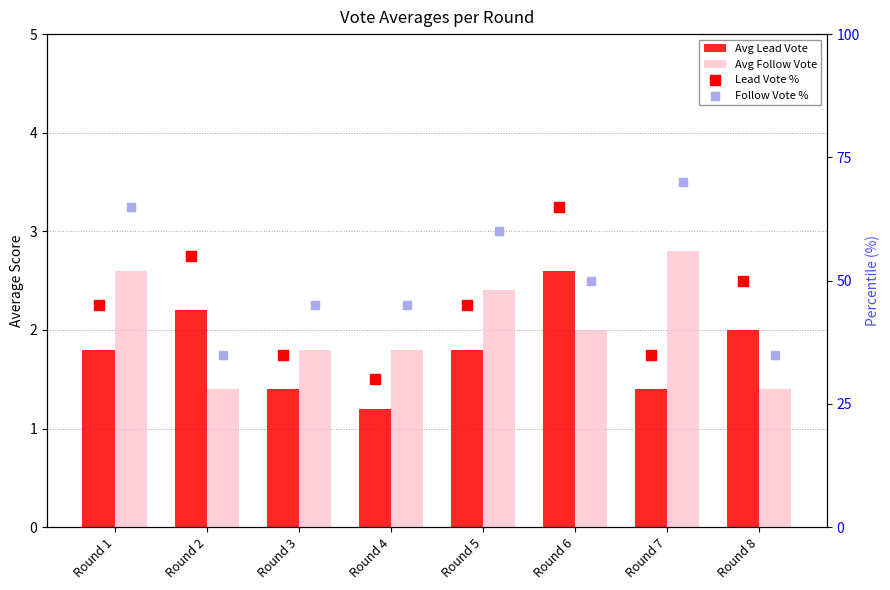

Which series has the largest total across all categories?

Follow Vote %